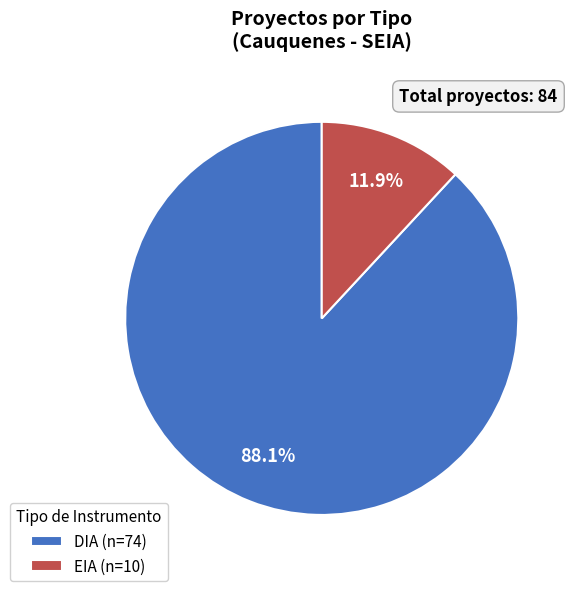

Which category has the biggest portion of the pie?

DIA